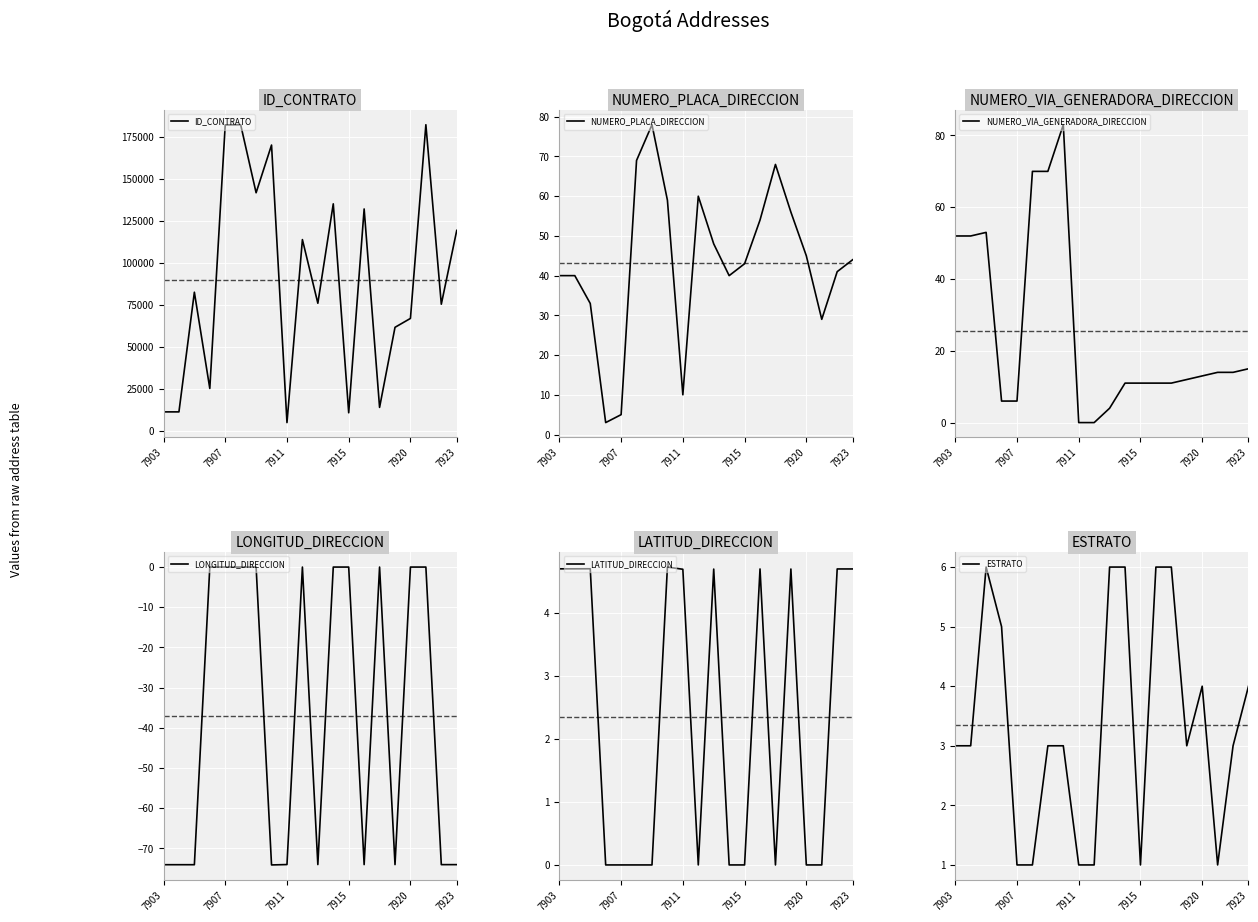

Where is ESTRATO nearest to the value 3?

7903